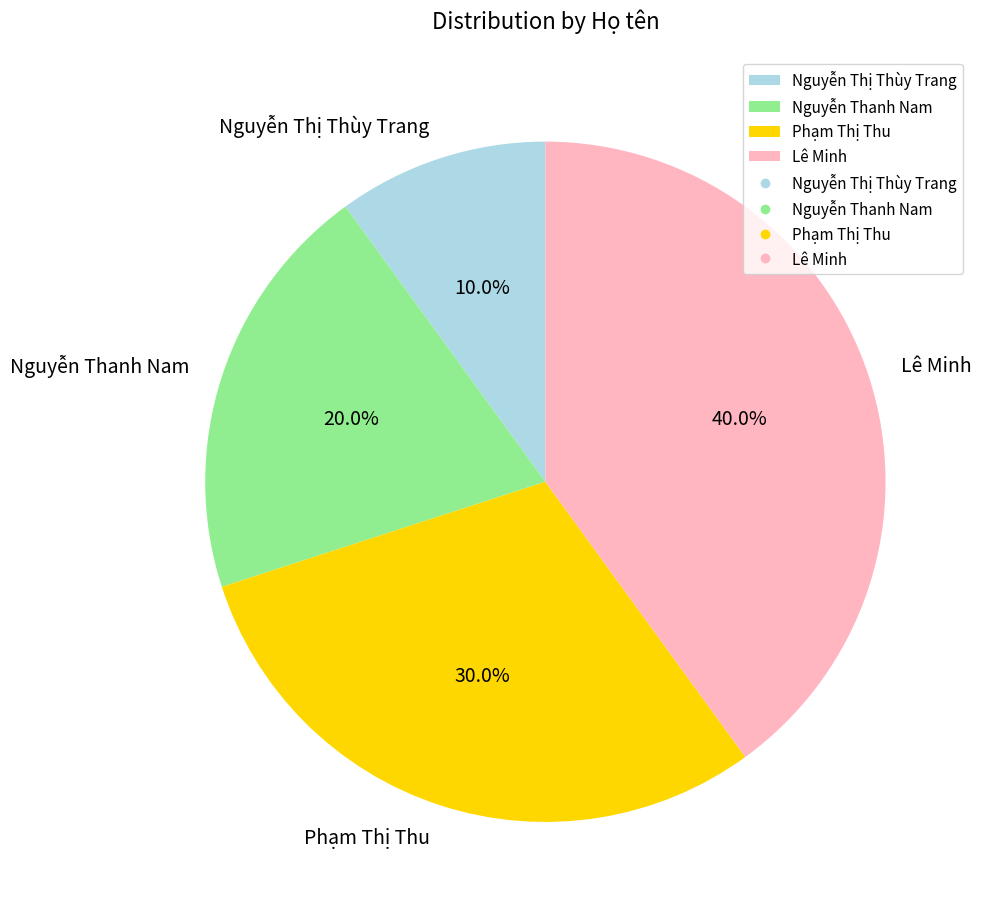

Count the number of slices in the pie.

4